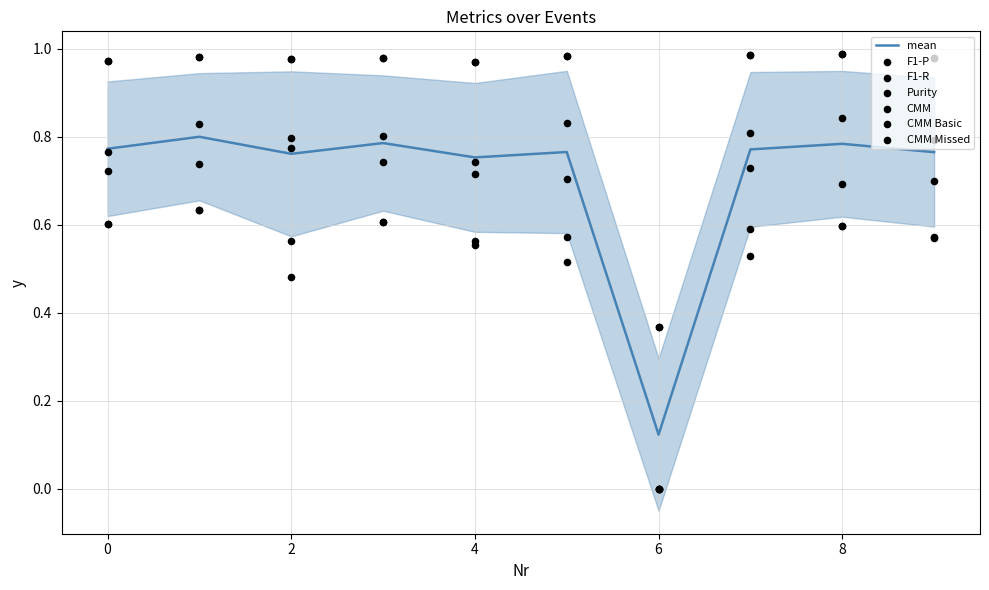

Is the value of F1-P at 1 greater than the value of Purity at 4?

No